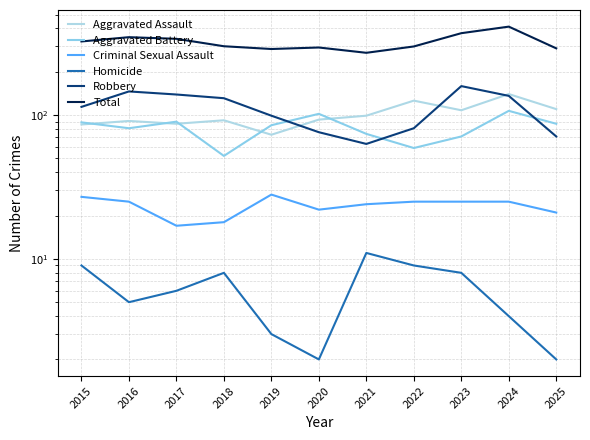

In Robbery, how many points are higher than both neighbors (excluding endpoints)?

2